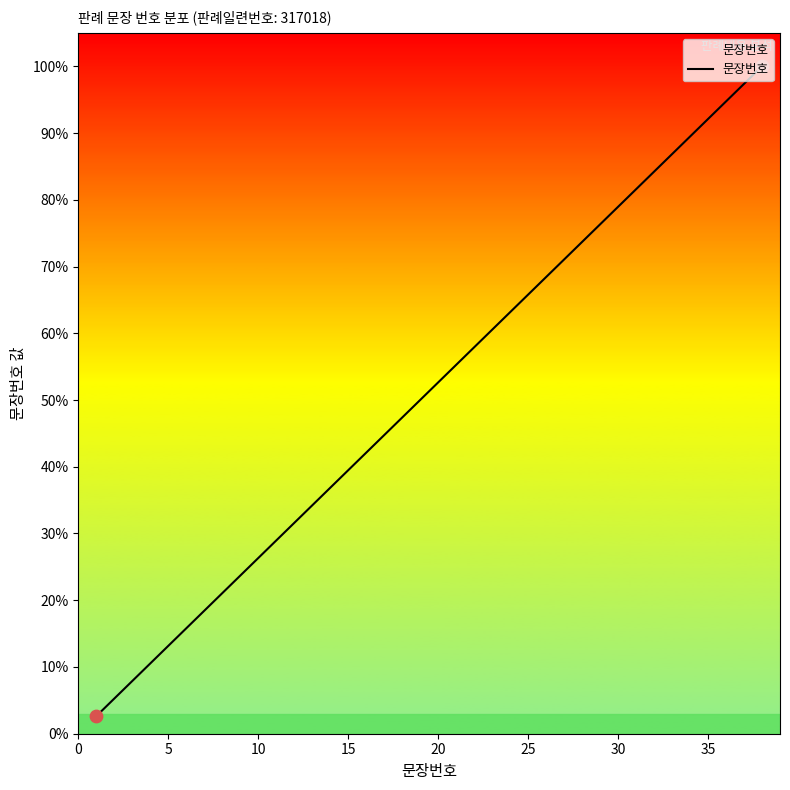

What is the minimum value shown in the chart?

2.6